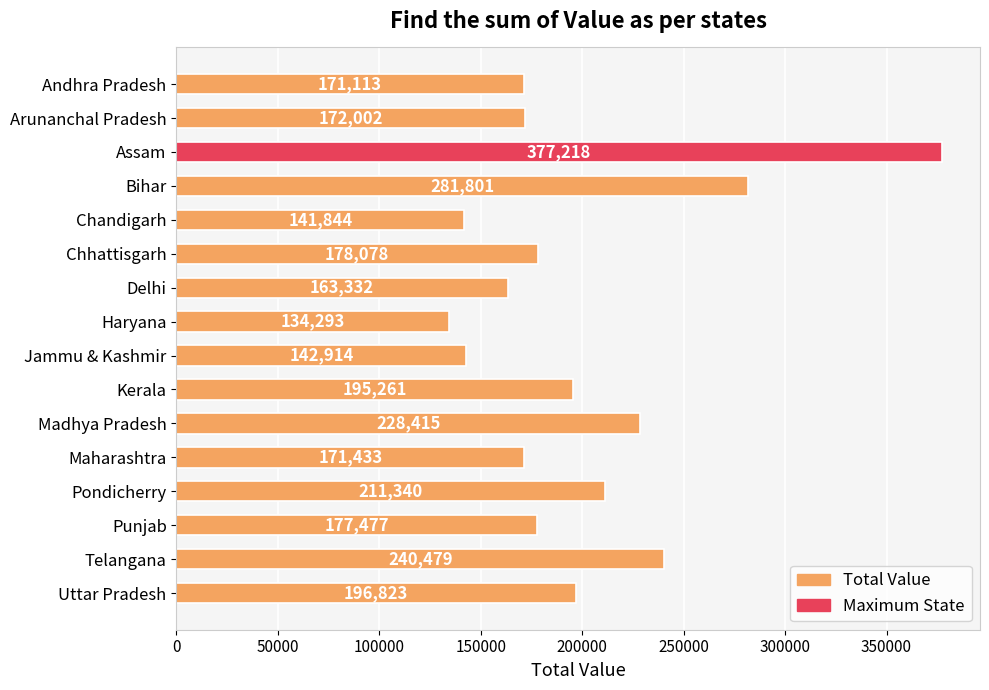

Where is the data nearest to the value 255755?

Telangana